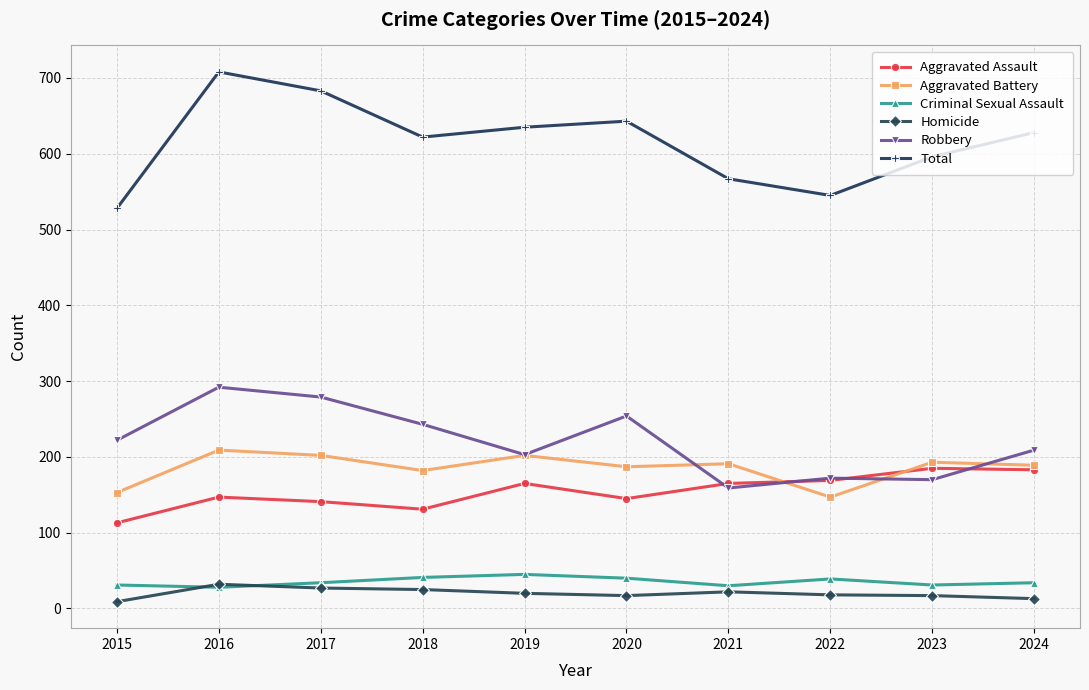

The Robbery series shows 222 at 2015. True or false?

True